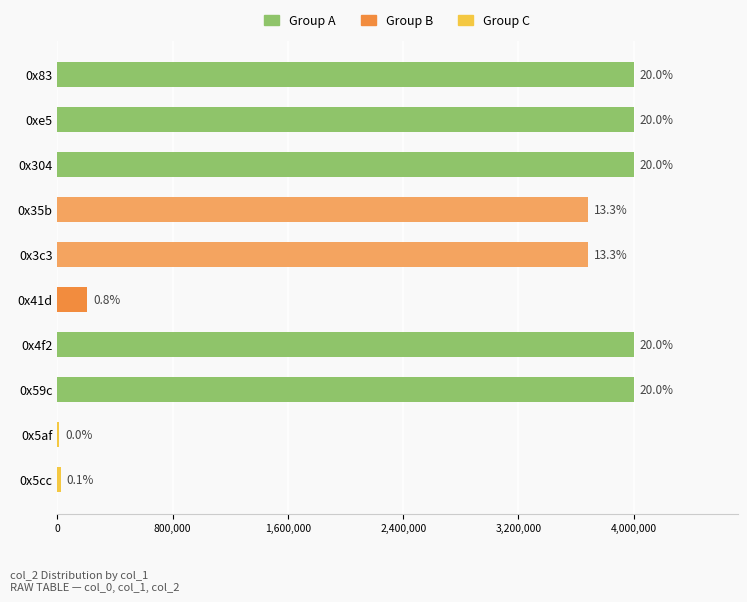

Are the bars horizontal?

Yes